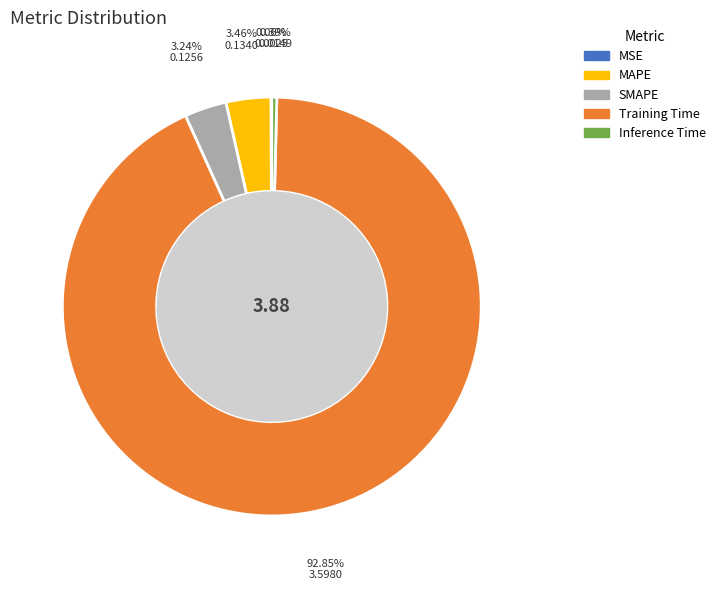

Is MAPE the majority of the pie?

No